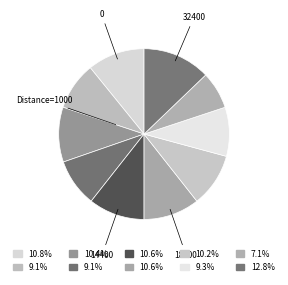

Count the number of slices in the pie.

10